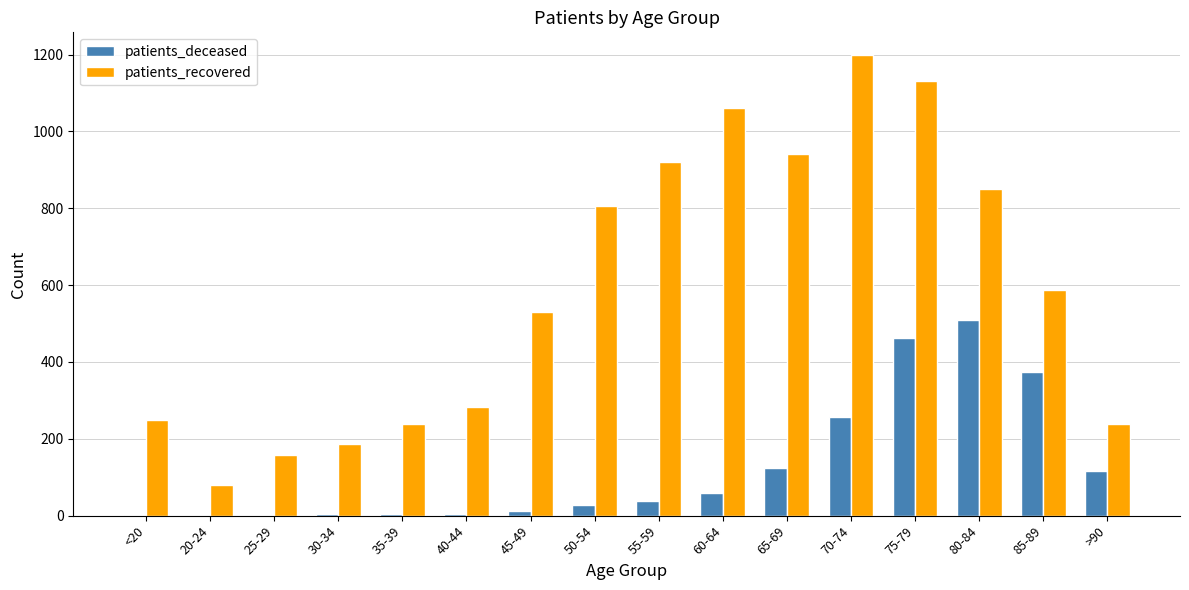

Is the value of patients_recovered at 85-89 greater than the value of patients_deceased at 30-34?

Yes